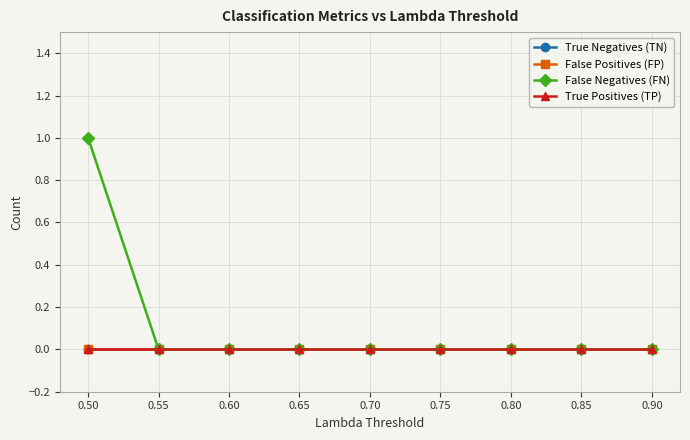

At which category does the chart reach its peak across all series?

0.50